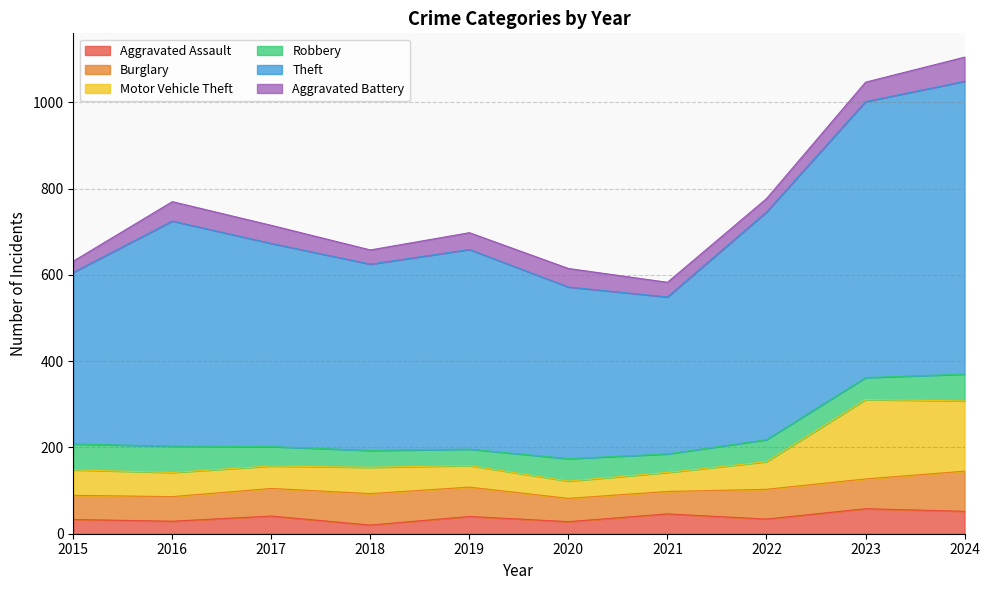

The value of Aggravated Assault at 2017 is 41. True or false?

True